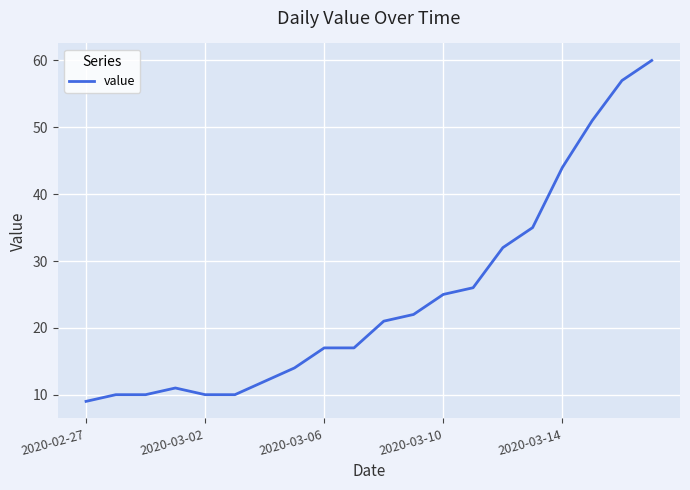

What is the smallest value displayed?

9